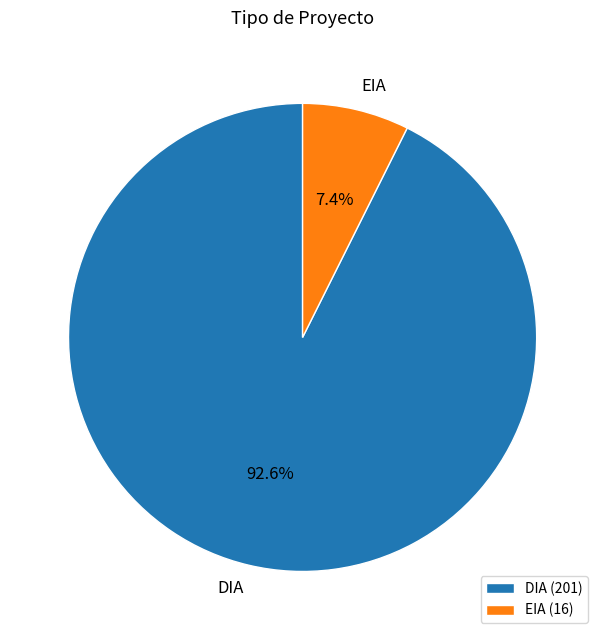

To the nearest percent, what percentage of the pie is EIA?

7%